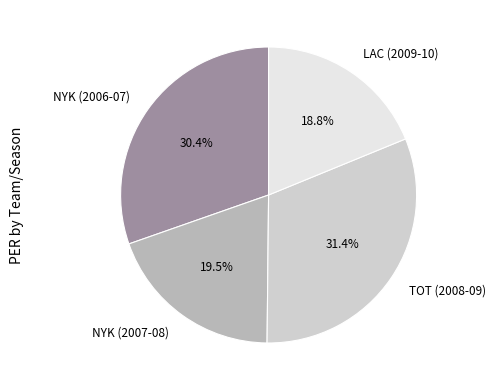

To the nearest percent, what is the difference between the LAC (2009-10) and TOT (2008-09) slice percentages?

13%